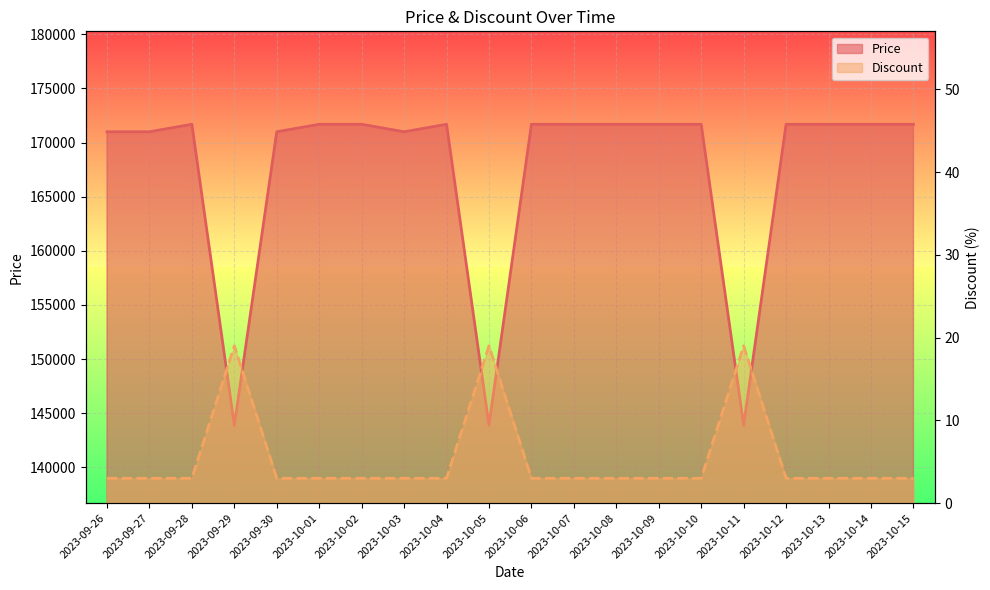

Is it true that Price equals 44884 at 2023-10-06?

False